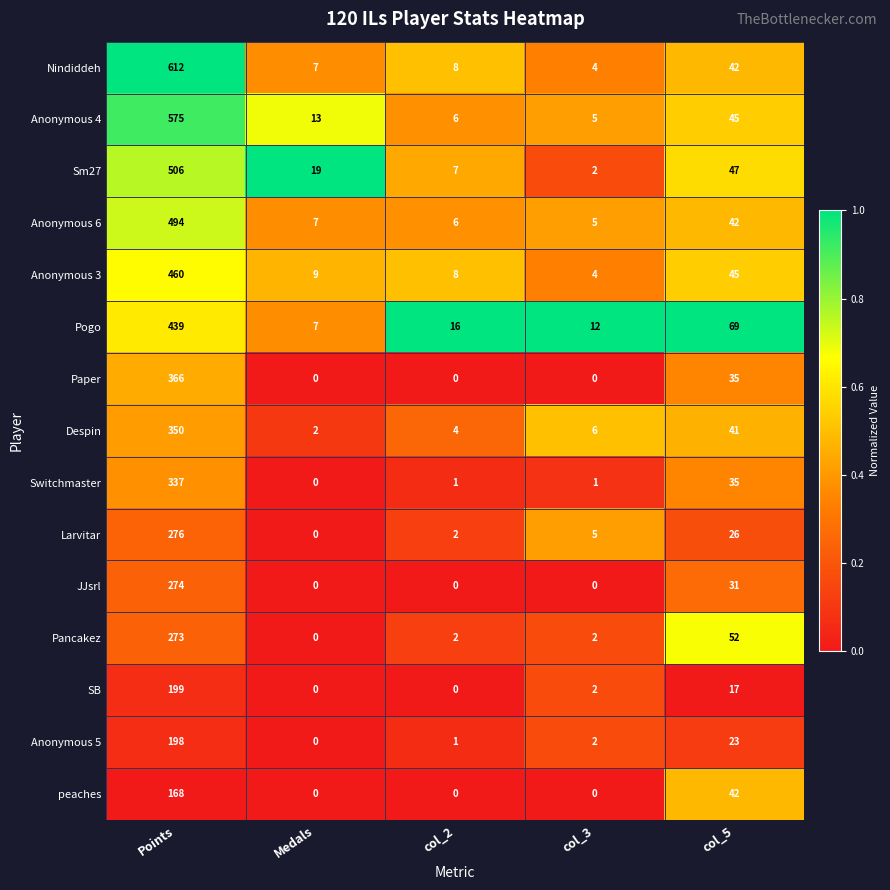

Count the number of categories in the chart.

5